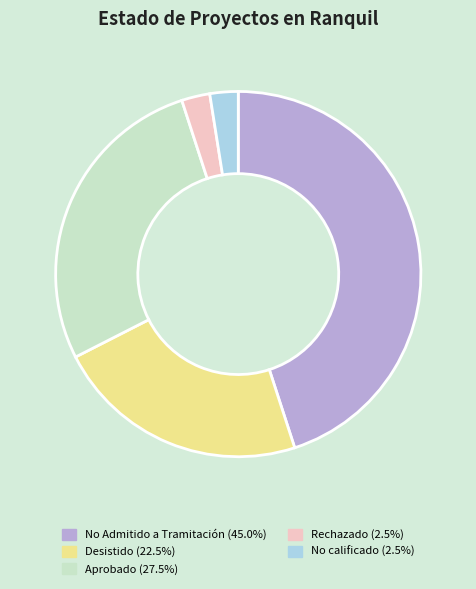

How many segments does this pie chart have?

5